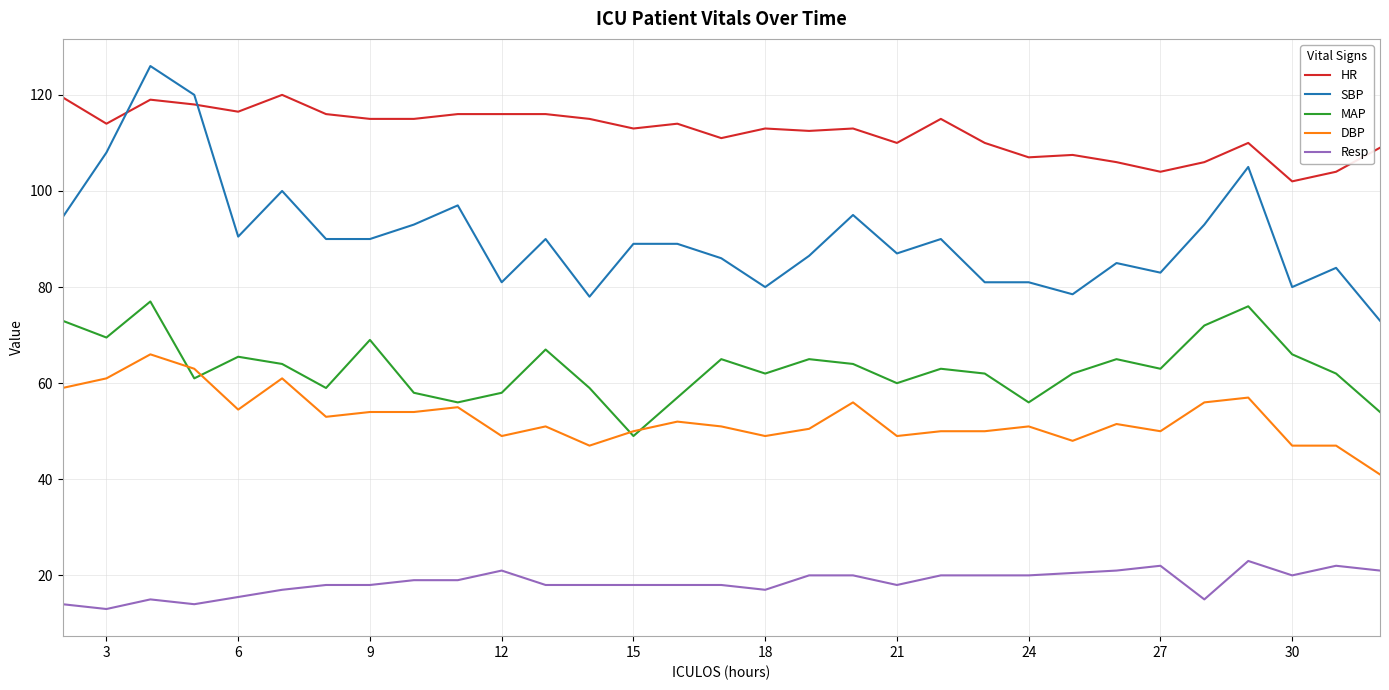

Which series has the largest range (max minus min)?

SBP